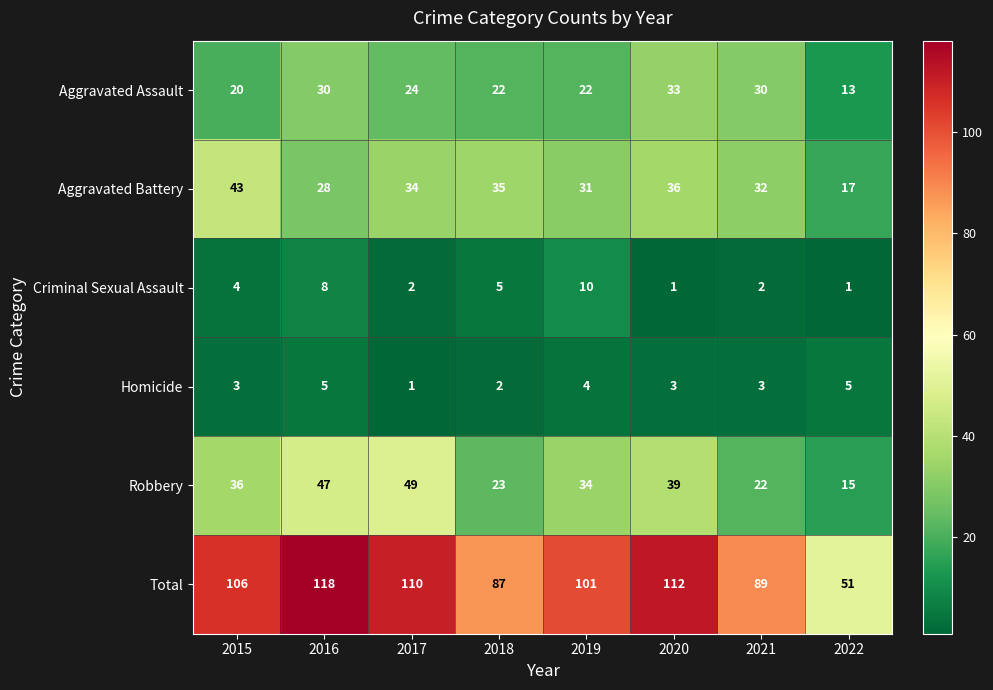

How many series are shown in this chart?

6